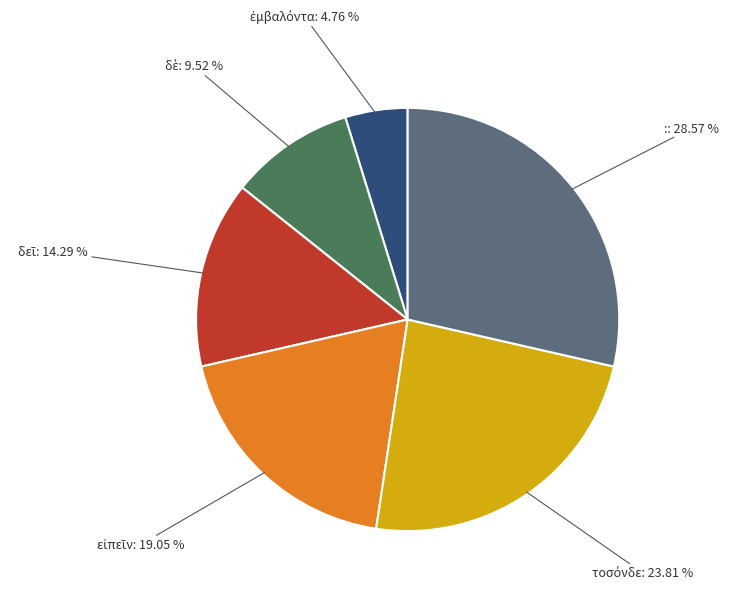

Is there a majority slice in this chart?

No